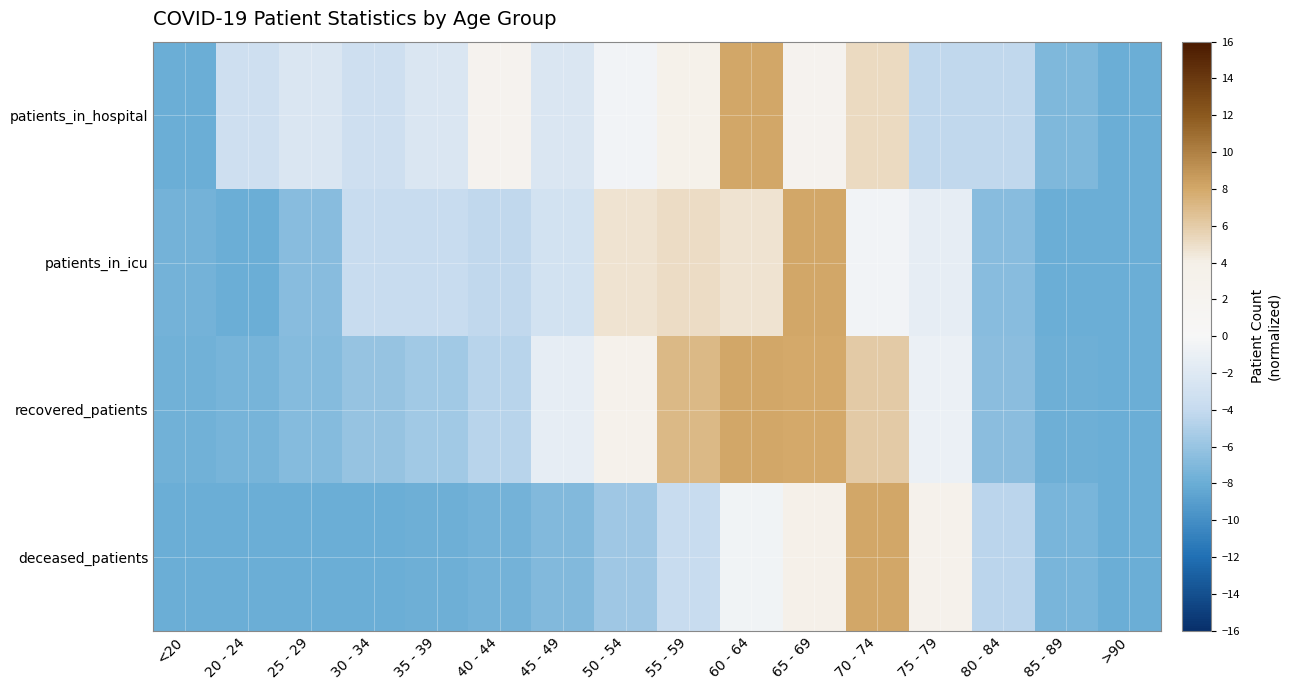

Which series has the widest spread of values?

patients_in_hospital